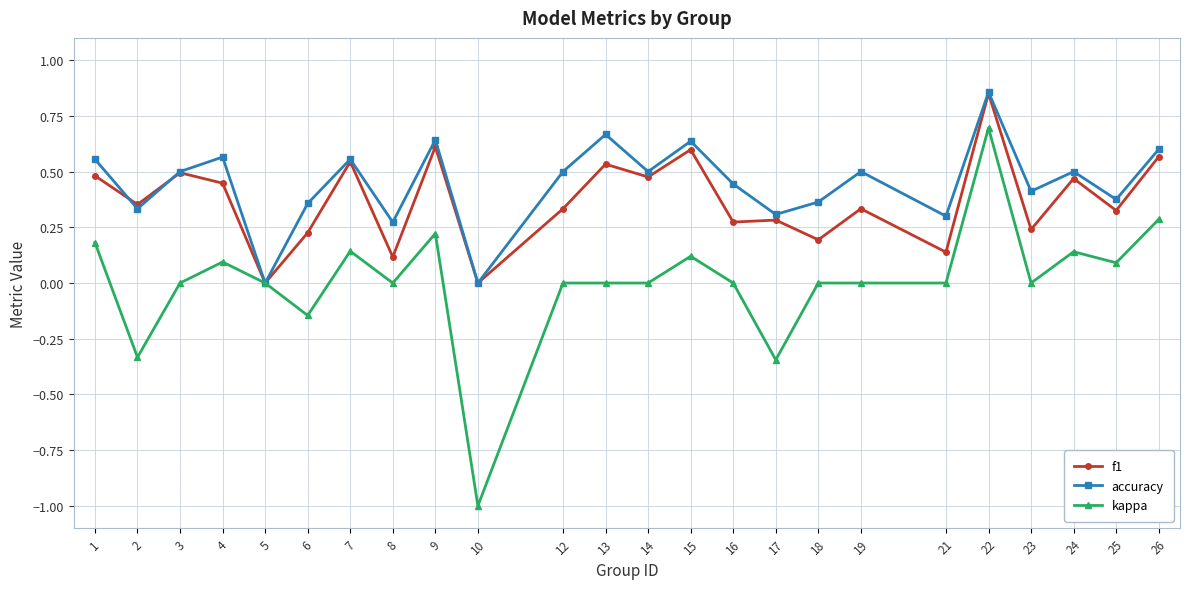

The f1 series shows 0.5 at 25. True or false?

False